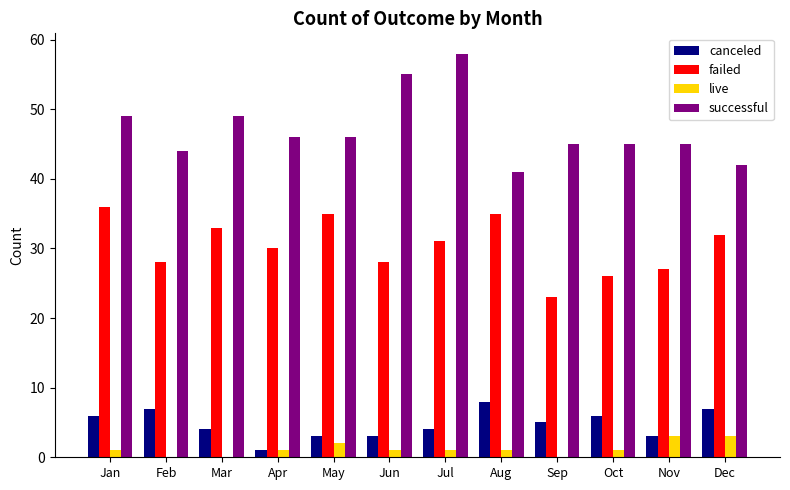

Reading right to left, transcribe all the data shown in this chart.

canceled: 7	3	6	5	8	4	3	3	1	4	7	6
failed: 32	27	26	23	35	31	28	35	30	33	28	36
live: 3	3	1	0	1	1	1	2	1	0	0	1
successful: 42	45	45	45	41	58	55	46	46	49	44	49